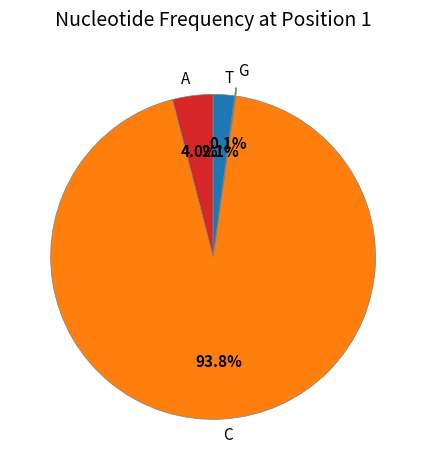

To the nearest percent, what is the average slice percentage?

25%